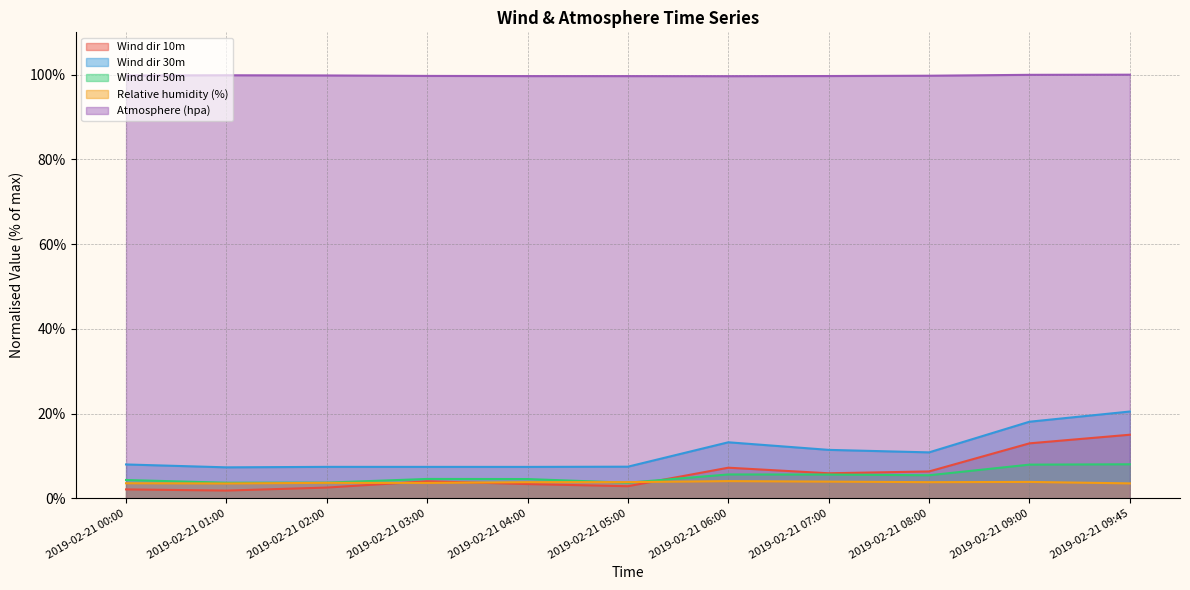

What is the highest value of the Relative humidity (%) series?

4.0